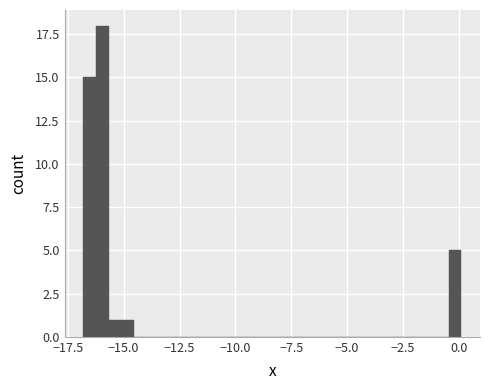

Read against the x-axis, roughly where is the centre of the tallest bar?

-16.0